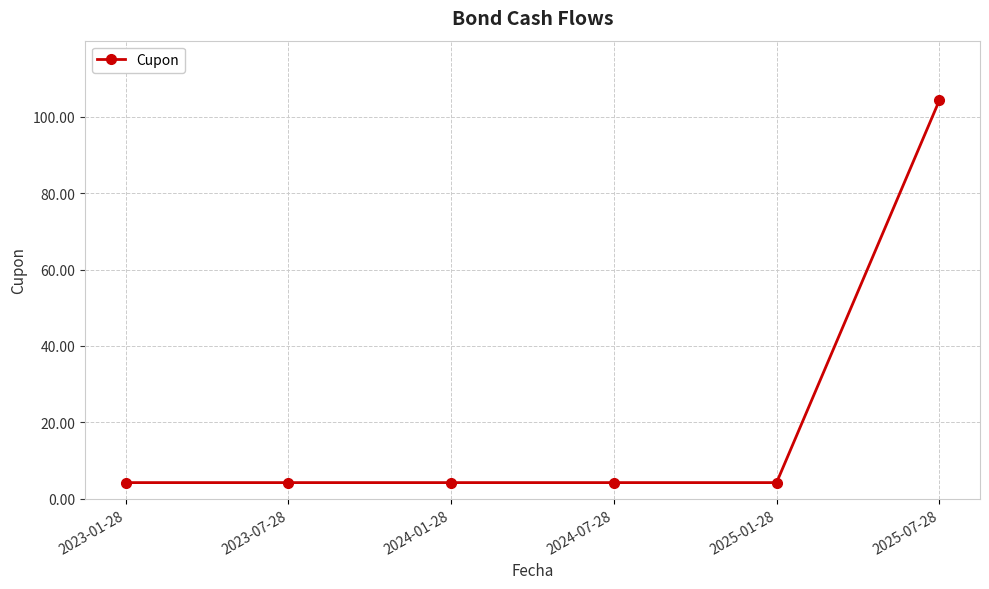

What is the average value?

20.9